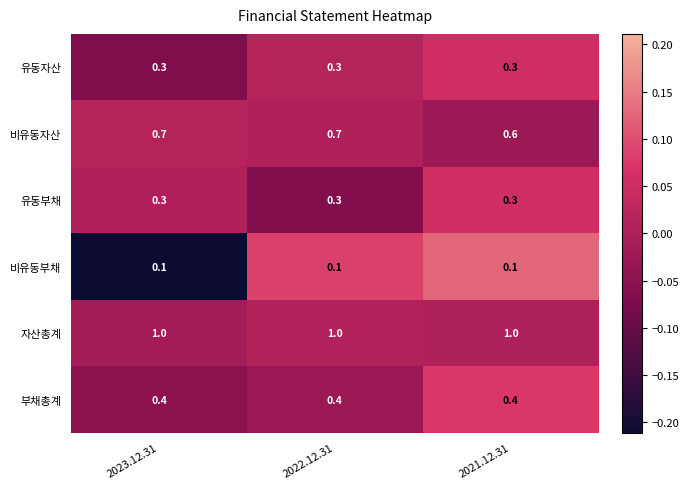

What is the average value of the 유동자산 series?

0.3